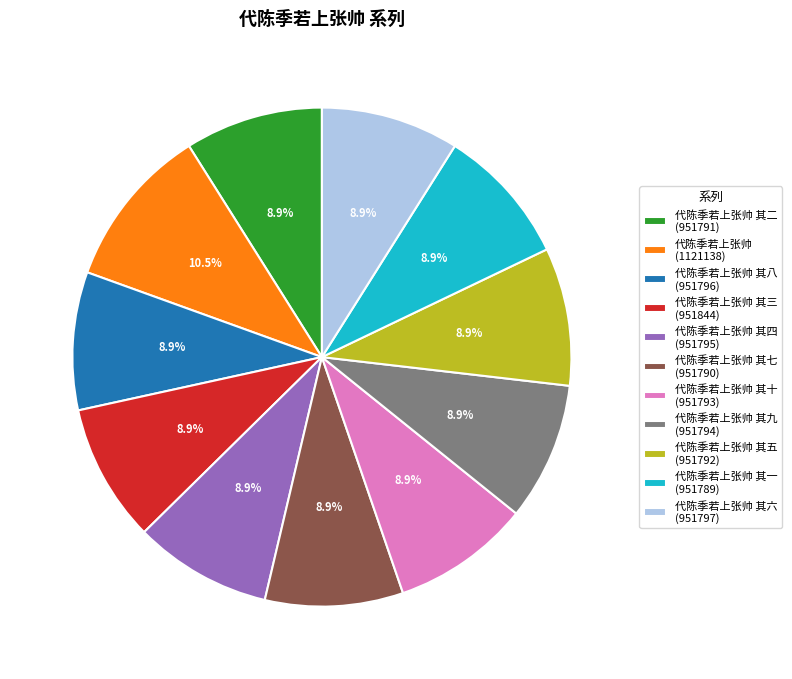

Do 代陈季若上张帅 其九 (951794) and 代陈季若上张帅 其十 (951793) together represent more than half of the pie?

No